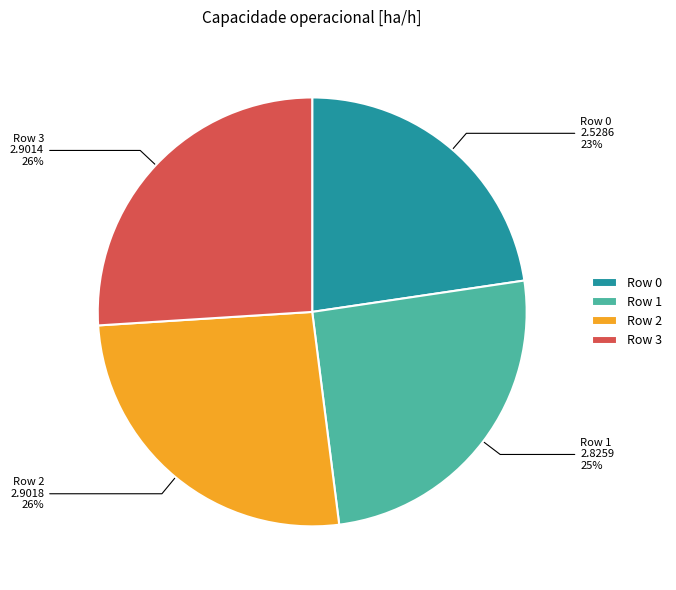

Which has a higher value, Row 1 or Row 2?

Row 2